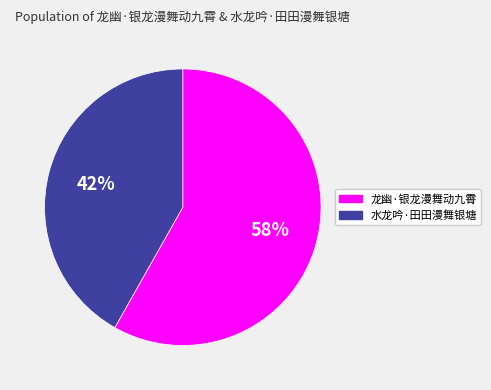

Which slice represents more than half of the pie?

龙幽·银龙漫舞动九霄